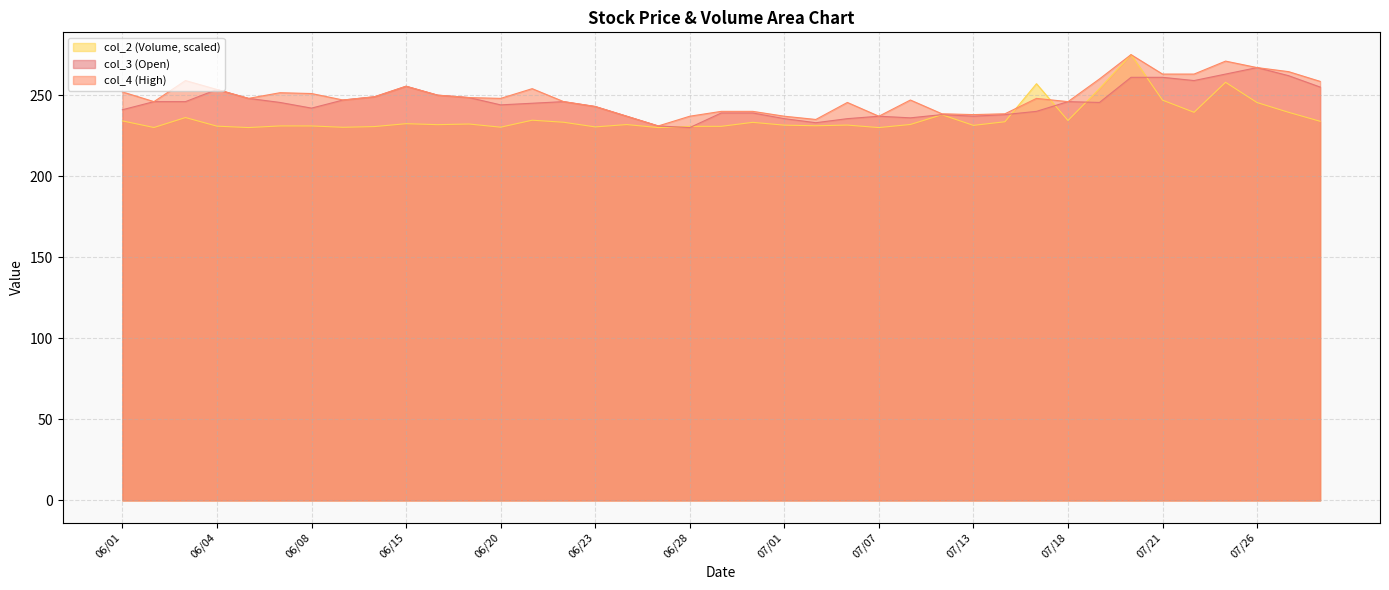

Reading left to right, list all the values displayed in this chart.

col_2: 06/01=234.1	06/02=230.0	06/03=236.2	06/04=230.9	06/06=230.0	06/07=231.0	06/08=231.0	06/13=230.2	06/14=230.6	06/15=232.4	06/16=231.8	06/17=232.2	06/20=230.2	06/21=234.5	06/22=233.3	06/23=230.4	06/24=231.9	06/27=230.0	06/28=230.7	06/29=230.8	06/30=233.2	07/01=231.5	07/05=231.1	07/06=231.5	07/07=230.0	07/11=231.9	07/12=237.9	07/13=231.4	07/14=233.6	07/15=257.1	07/18=234.4	07/19=254.0	07/20=275.0	07/21=246.9	07/22=239.4	07/25=257.9	07/26=245.4	07/27=239.4	07/29=233.9
col_4: 06/01=252.0	06/02=246.0	06/03=259.0	06/04=253.5	06/06=248.0	06/07=251.5	06/08=251.0	06/13=247.0	06/14=249.0	06/15=255.5	06/16=250.0	06/17=248.5	06/20=248.0	06/21=254.0	06/22=246.0	06/23=243.0	06/24=237.0	06/27=231.0	06/28=237.0	06/29=240.0	06/30=240.0	07/01=237.0	07/05=235.0	07/06=245.5	07/07=237.0	07/11=247.0	07/12=238.5	07/13=238.0	07/14=238.5	07/15=248.0	07/18=246.0	07/19=260.0	07/20=275.0	07/21=263.0	07/22=263.0	07/25=271.0	07/26=267.0	07/27=264.5	07/29=258.5
col_3: 06/01=241.0	06/02=246.0	06/03=246.0	06/04=253.5	06/06=248.0	06/07=245.5	06/08=242.0	06/13=247.0	06/14=249.0	06/15=255.5	06/16=250.0	06/17=248.5	06/20=244.0	06/21=245.0	06/22=246.0	06/23=243.0	06/24=237.0	06/27=231.0	06/28=230.0	06/29=239.0	06/30=239.0	07/01=235.5	07/05=233.0	07/06=235.5	07/07=237.0	07/11=236.0	07/12=238.0	07/13=237.0	07/14=238.0	07/15=240.0	07/18=246.0	07/19=245.5	07/20=261.0	07/21=261.0	07/22=259.0	07/25=263.0	07/26=267.0	07/27=262.0	07/29=255.0